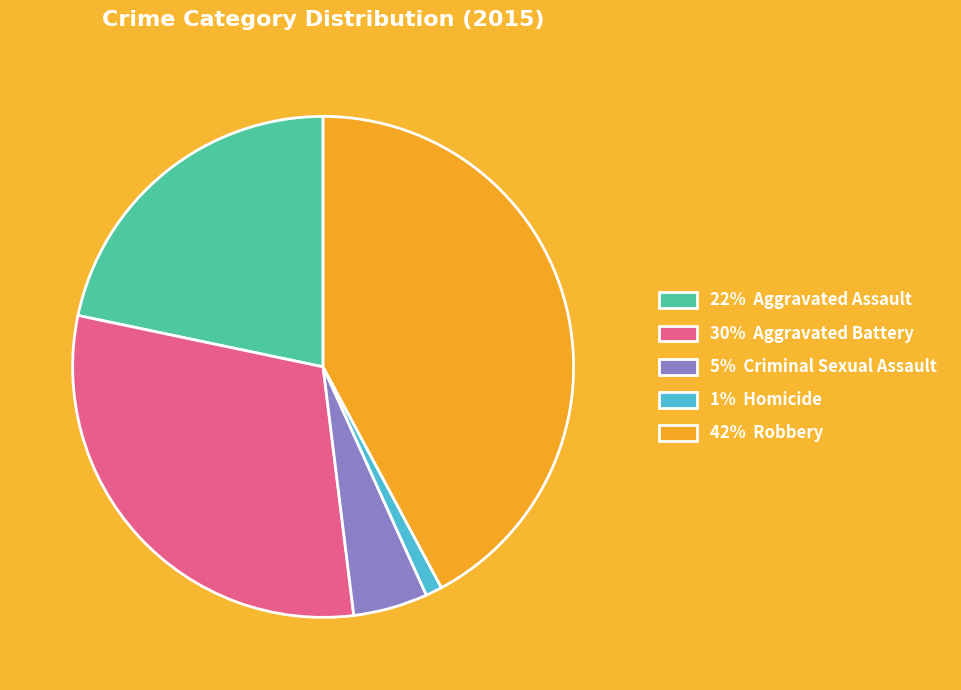

Is there any slice that represents more than half of the pie?

No